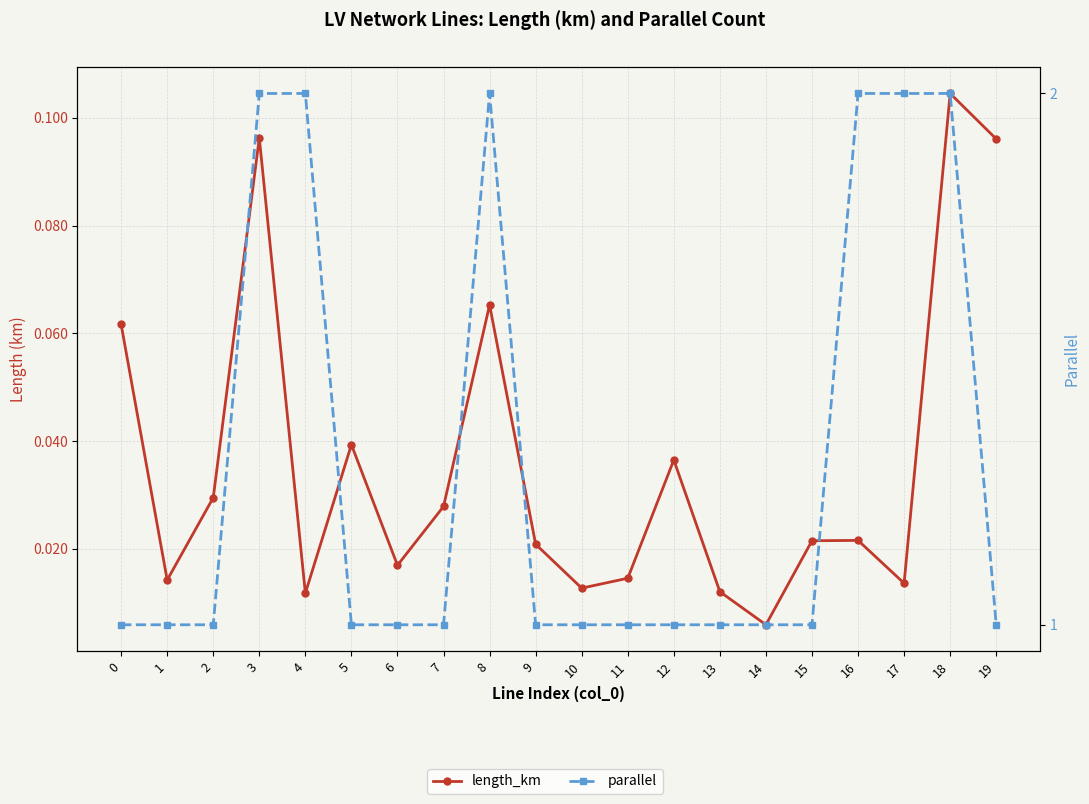

What is the total value across all series at 9?

1.0